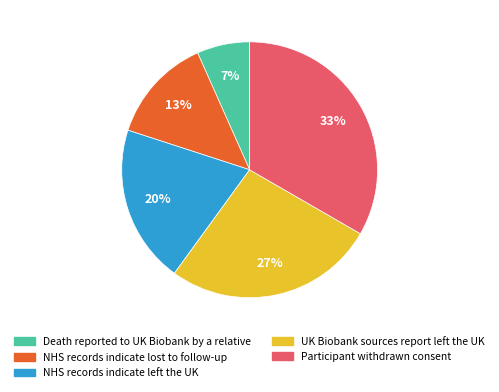

To the nearest percent, what is the average slice percentage?

20%